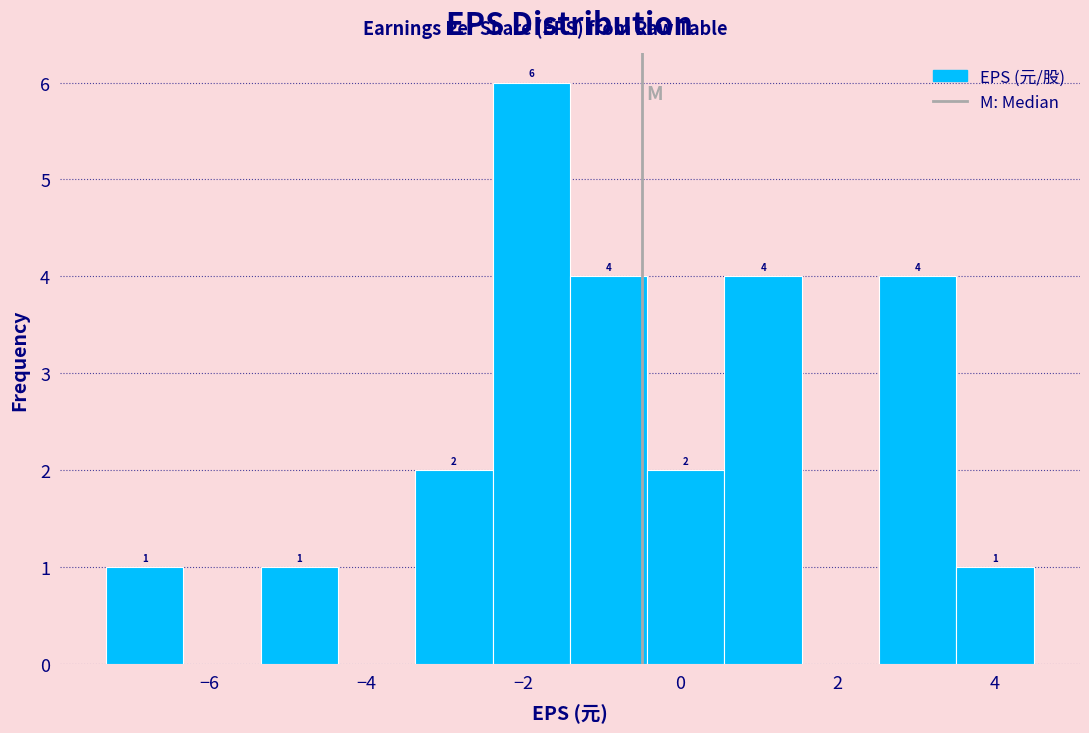

Which range on the x-axis has the tallest bar?

-2.4 to -1.4